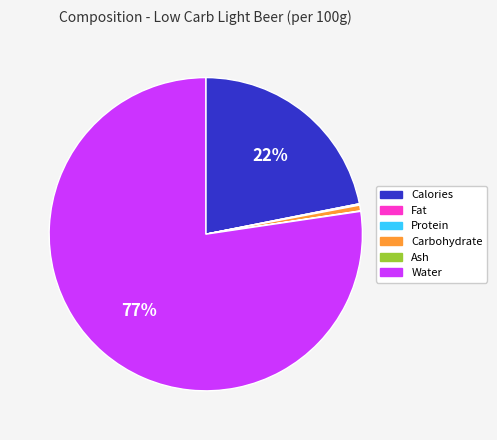

What percentage is the Water slice, to the nearest percent?

77%